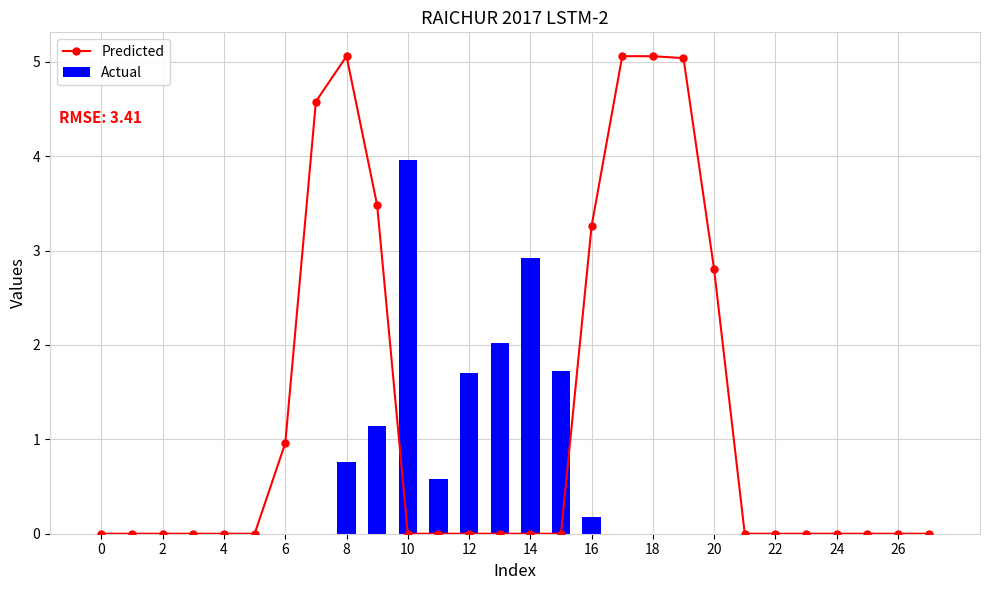

Which series has the largest total across all categories?

Predicted